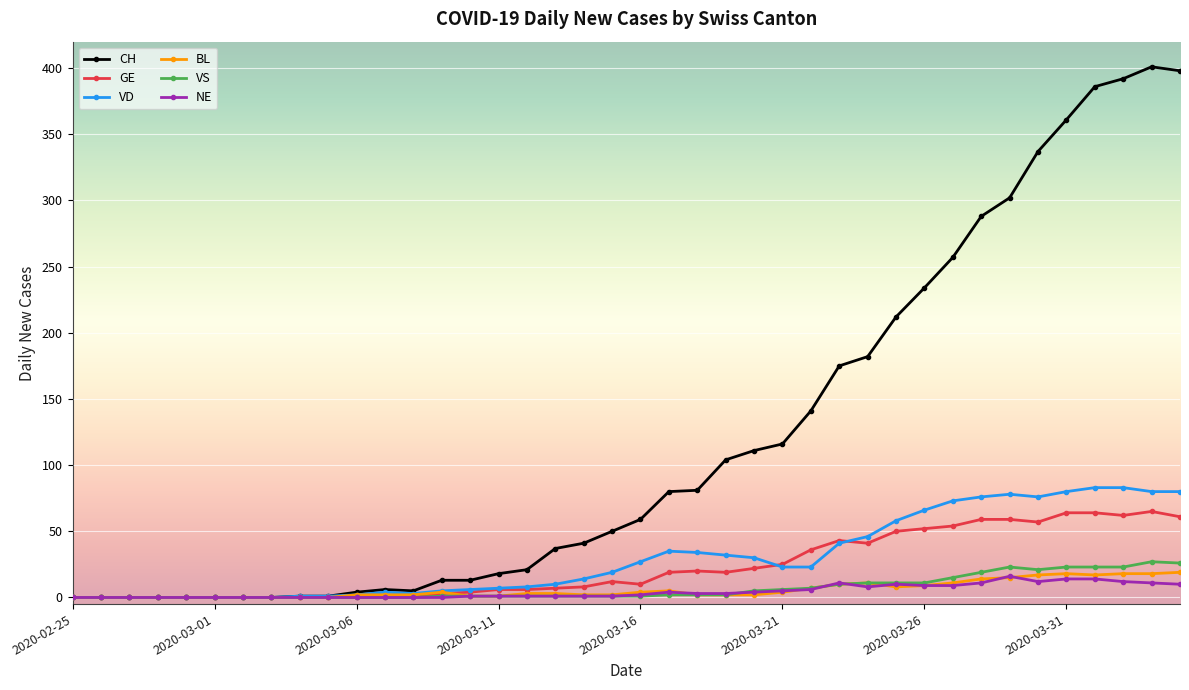

At how many categories does at least one series exceed 268?

8